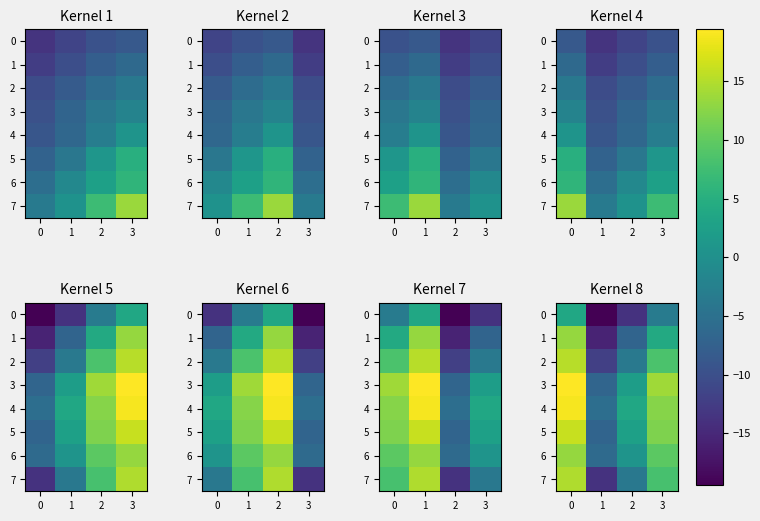

Rank the series by their maximum value, from lowest to highest.

0, 1, 6, 7, 2, 5, 4, 3